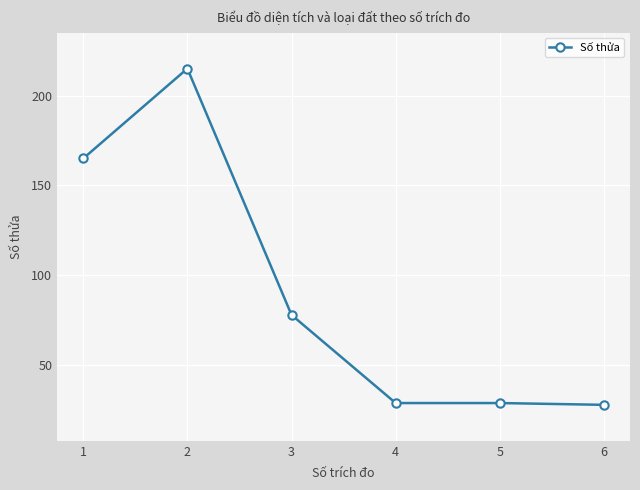

Approximately how many times larger is the value at 5 compared to 2?

0.1